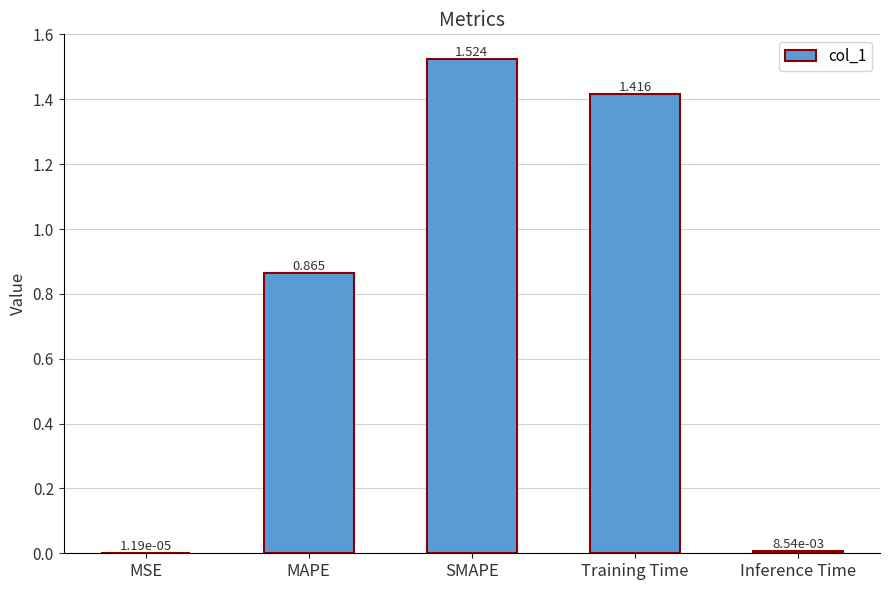

Which has a higher value, MAPE or SMAPE?

SMAPE